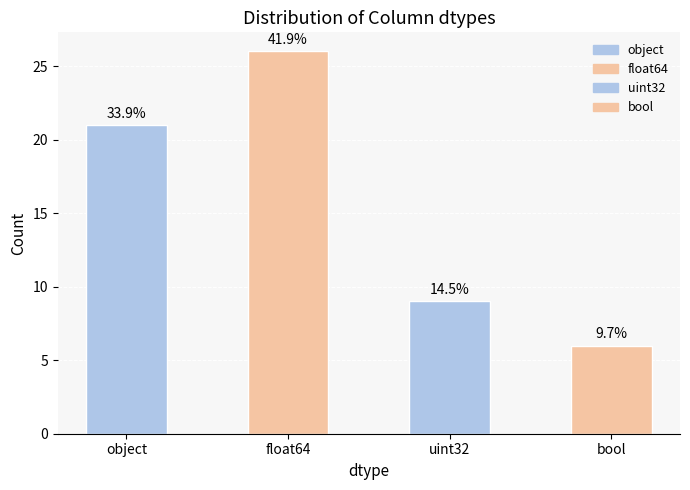

What is the label of the 1st bar from the left?

object